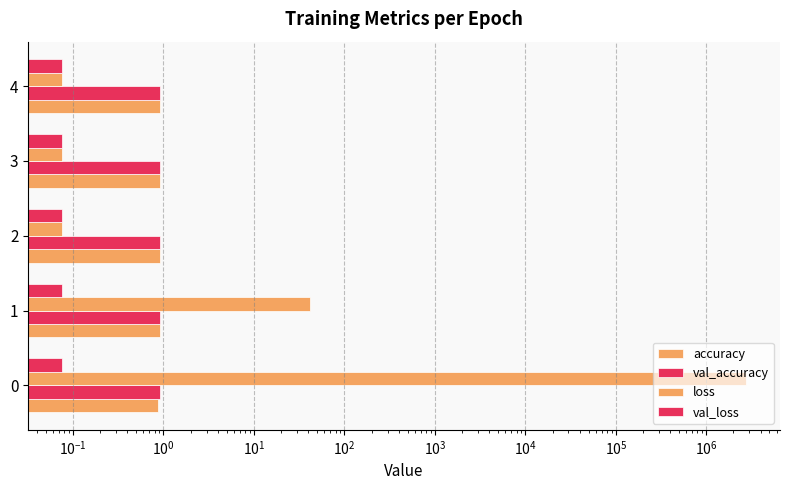

Which series has the largest range (max minus min)?

loss